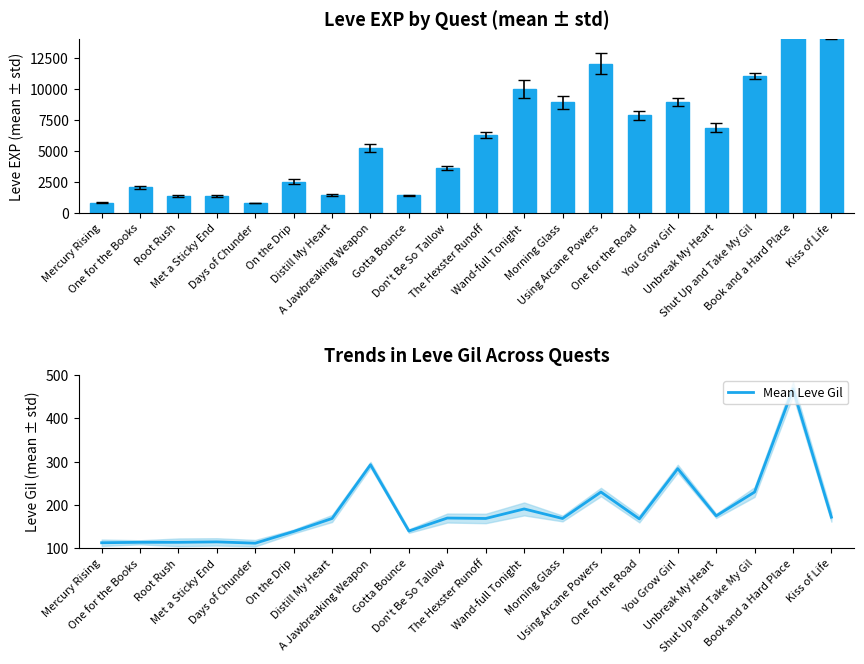

Is the value of Mean Leve Gil at You Grow Girl greater than the value of Leve EXP at The Hexster Runoff?

No